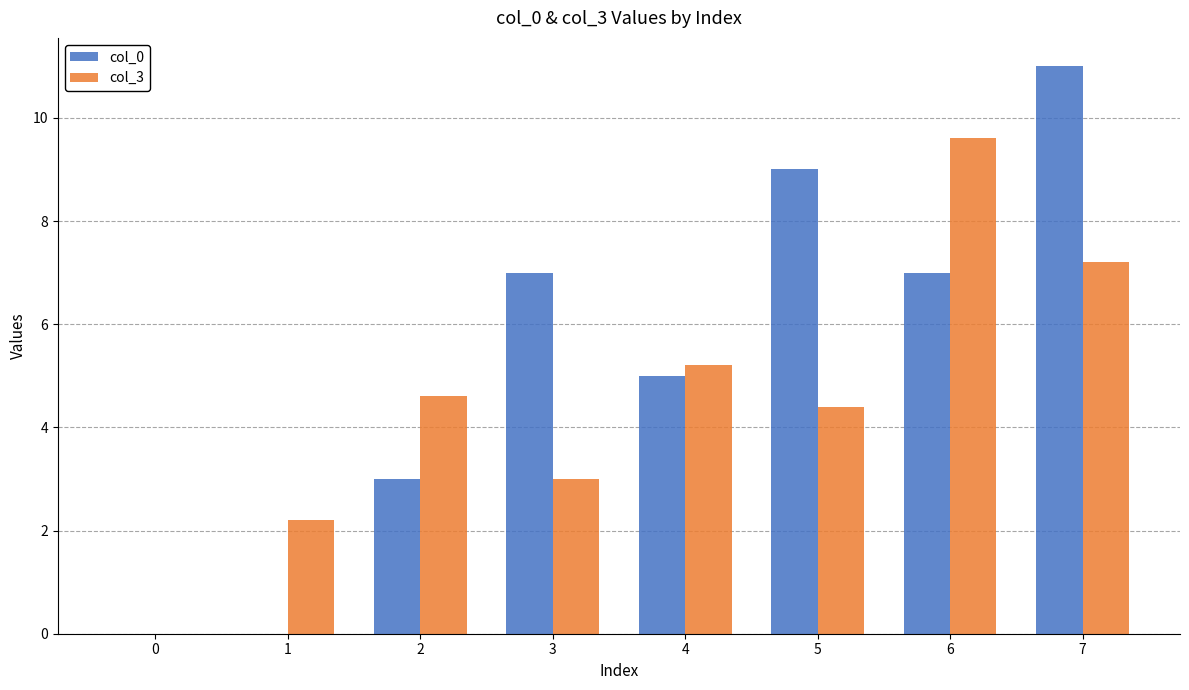

Which series has the largest total across all categories?

col_0